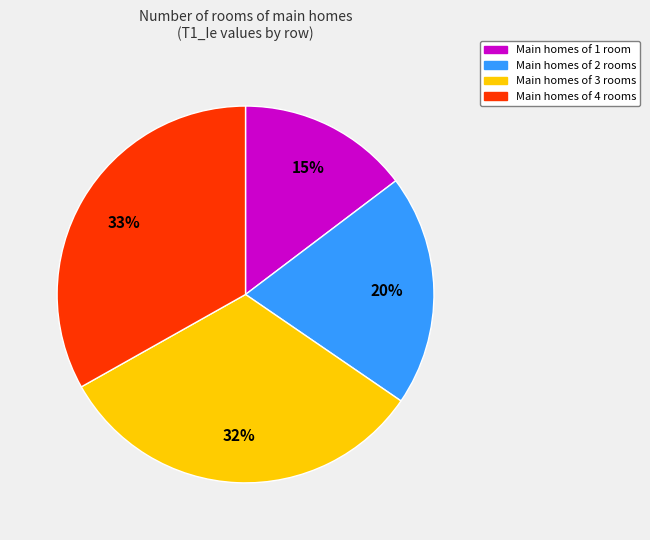

Is there any slice that represents more than half of the pie?

No